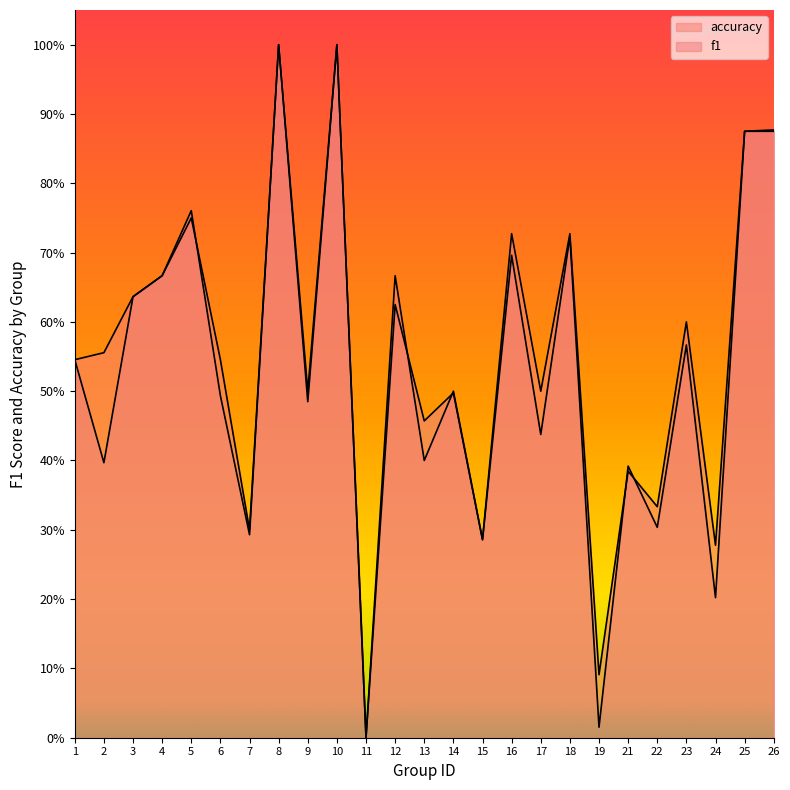

Which series changed the most between 9 and 22?

f1